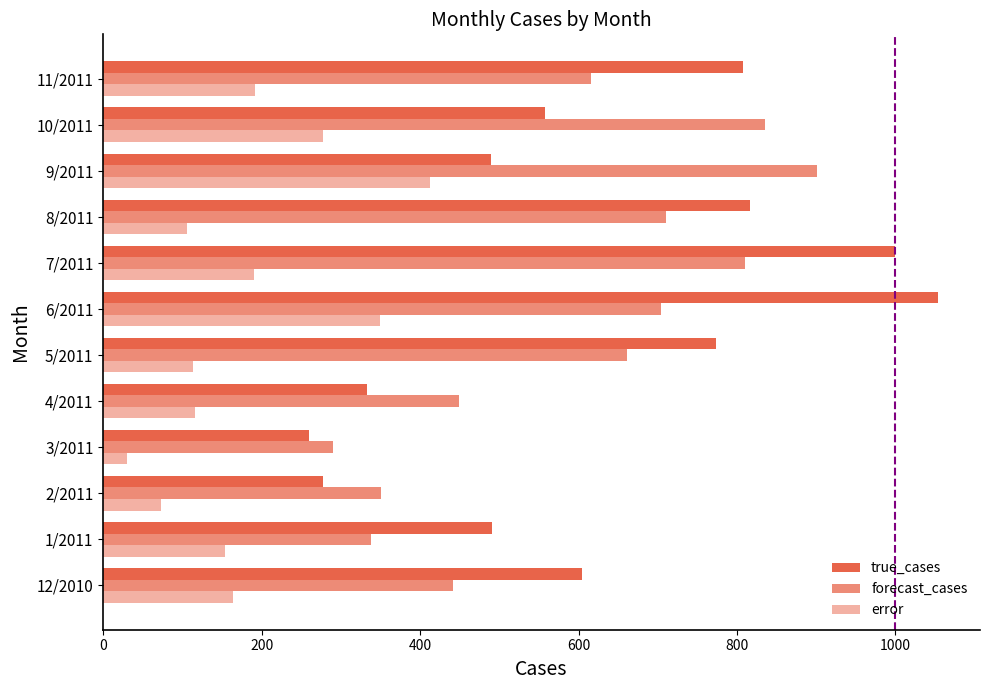

What is the value of the forecast_cases bar at the 11th from the left?

836.0